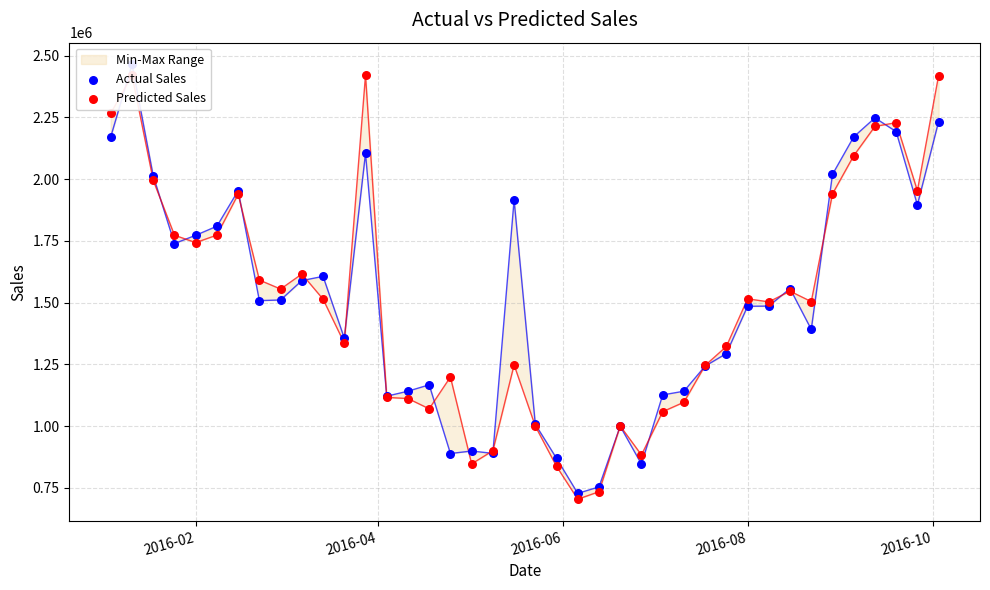

Which series has the largest total across all categories?

Actual Sales